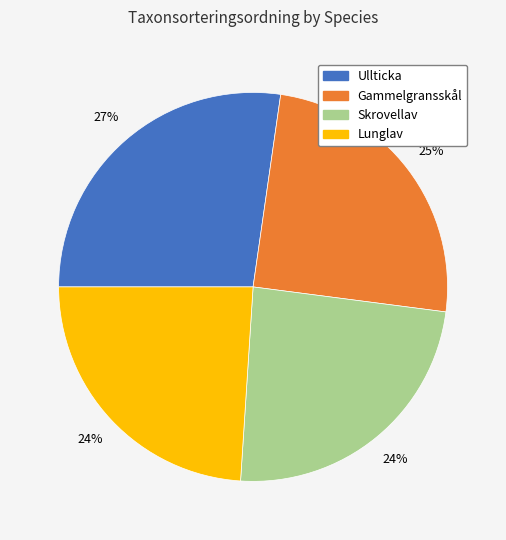

To the nearest percent, what is the difference between the Gammelgransskål and Skrovellav slice percentages?

1%